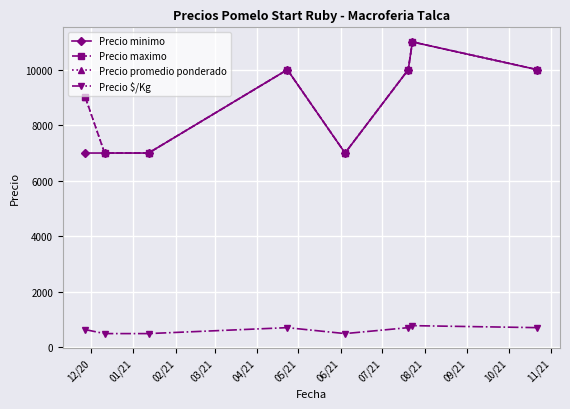

Reading left to right, what are all the values shown in this chart?

Precio minimo: 7000	7000	7000	10000	7000	10000	11000	10000
Precio maximo: 9000	7000	7000	10000	7000	10000	11000	10000
Precio promedio ponderado: 9000	7000	7000	10000	7000	10000	11000	10000
Precio $/Kg: 643	500	500	714	500	714	786	714